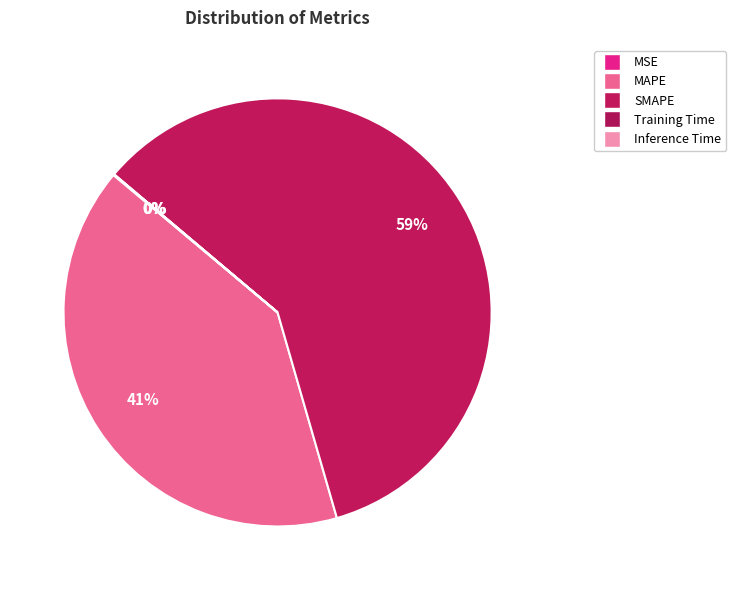

To the nearest percent, what is the difference between the Inference Time and MAPE slice percentages?

41%